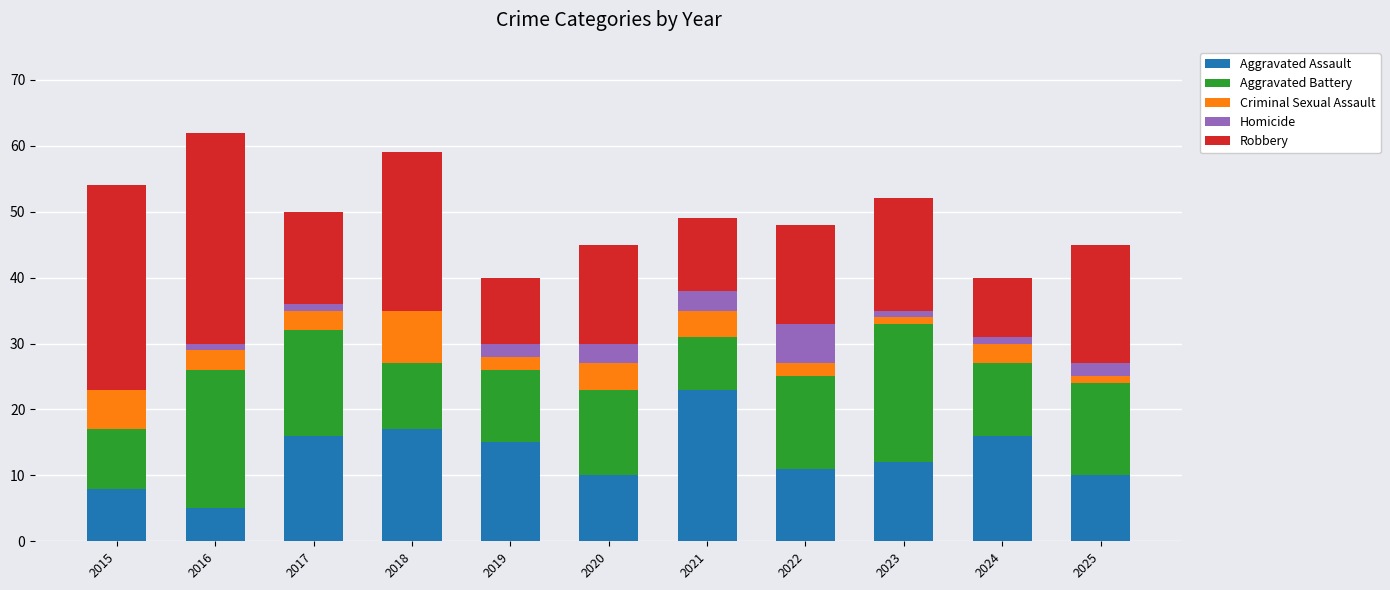

What is the total value across all series at 2019?

40